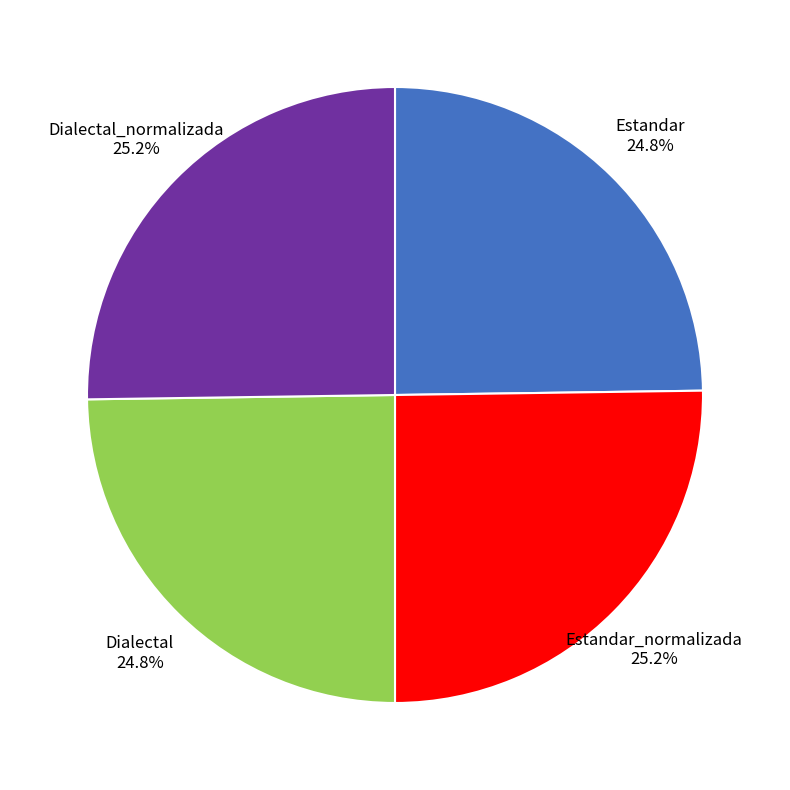

Is there any slice that represents more than half of the pie?

No